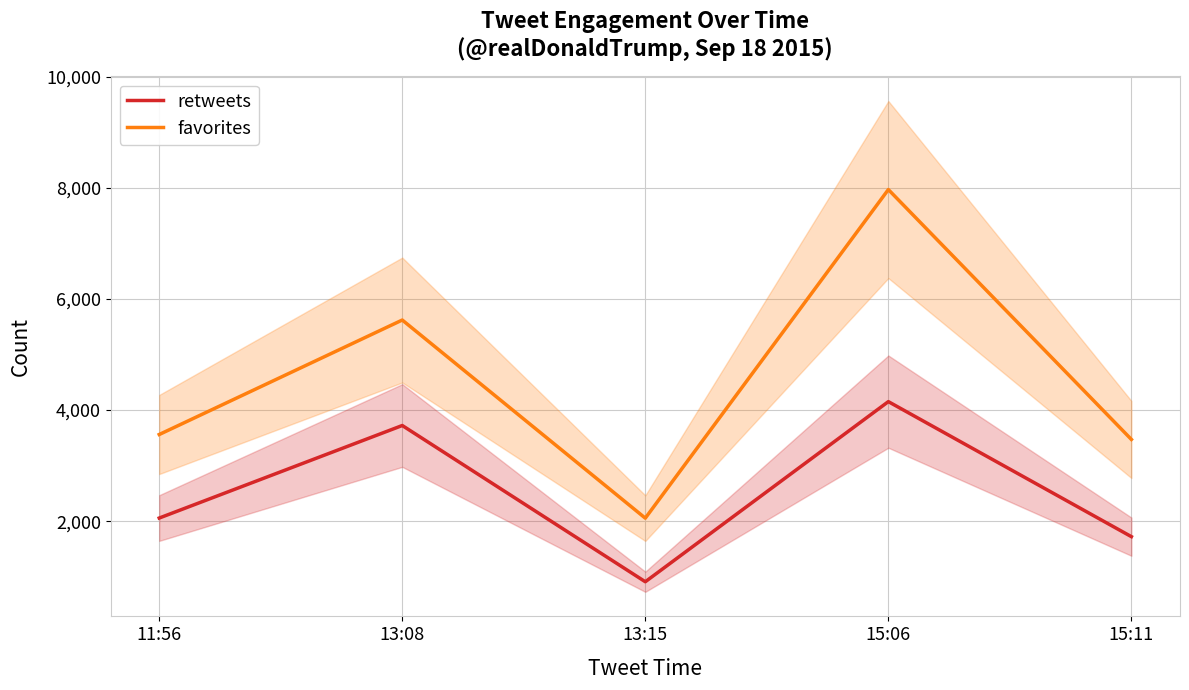

Reading left to right, what are all the values shown in this chart?

retweets: 2056	3722	909	4152	1721
favorites: 3560	5621	2054	7970	3471